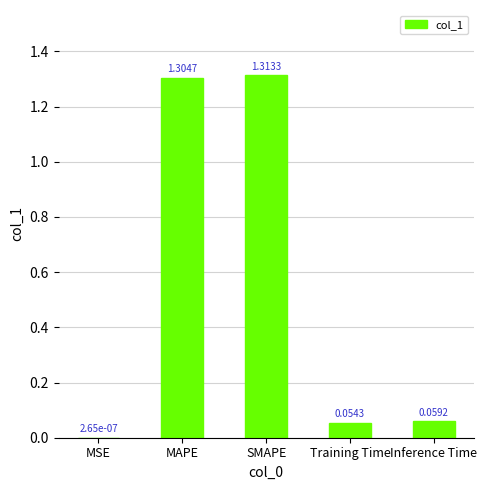

Which category has the highest value across all series?

SMAPE